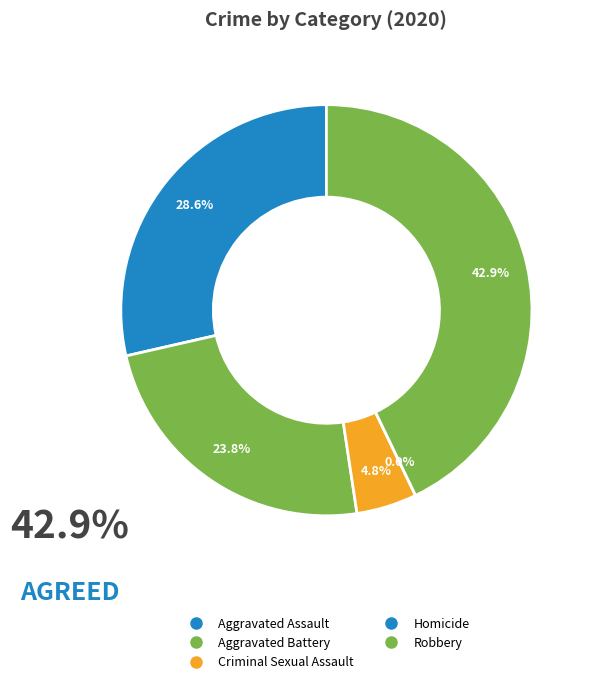

Is there any slice that represents more than half of the pie?

No